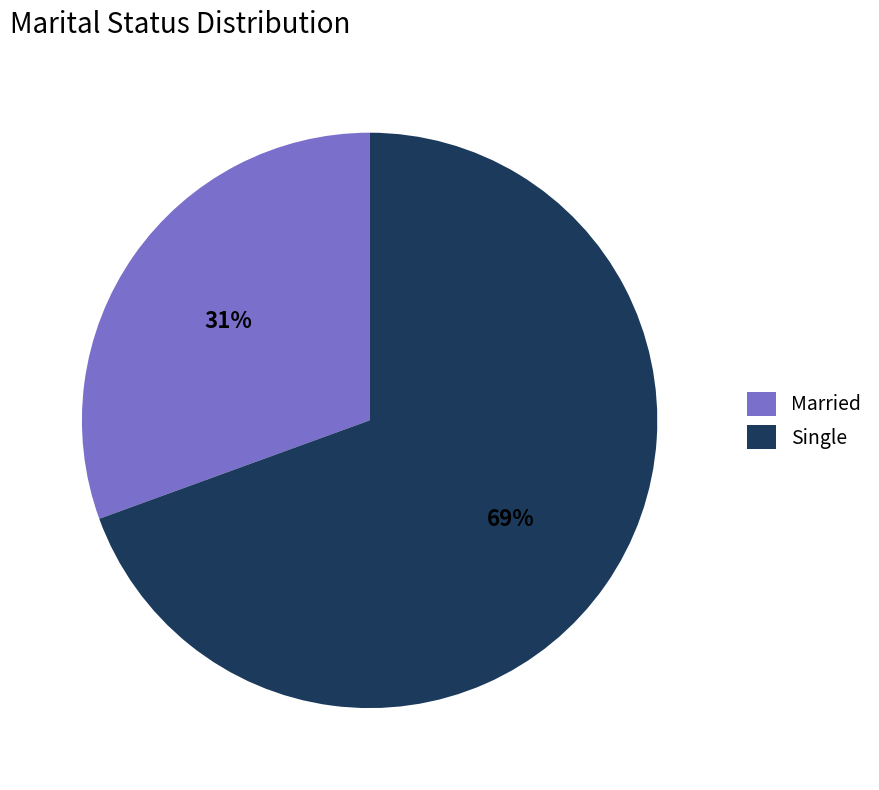

To the nearest percent, what percentage of the pie is Single?

69%